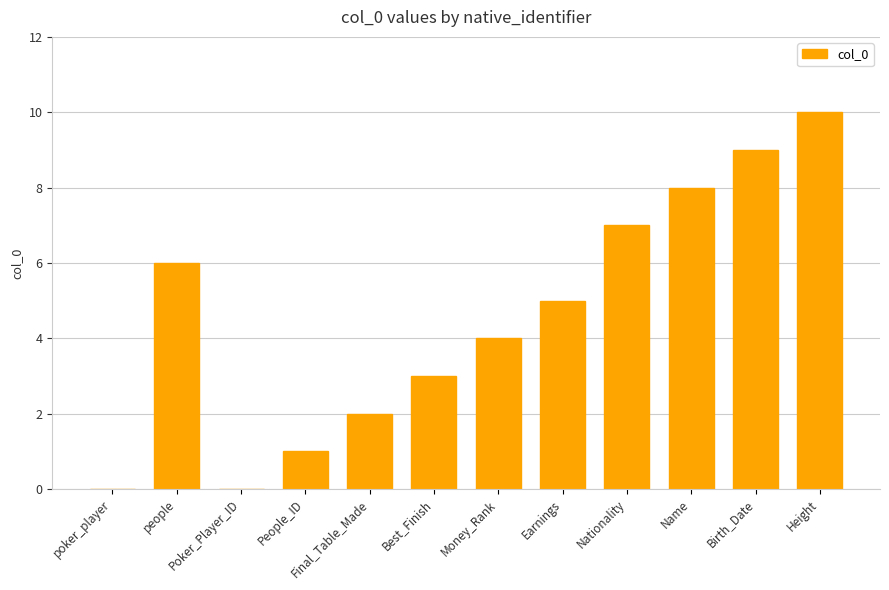

What is the sum of all values?

55